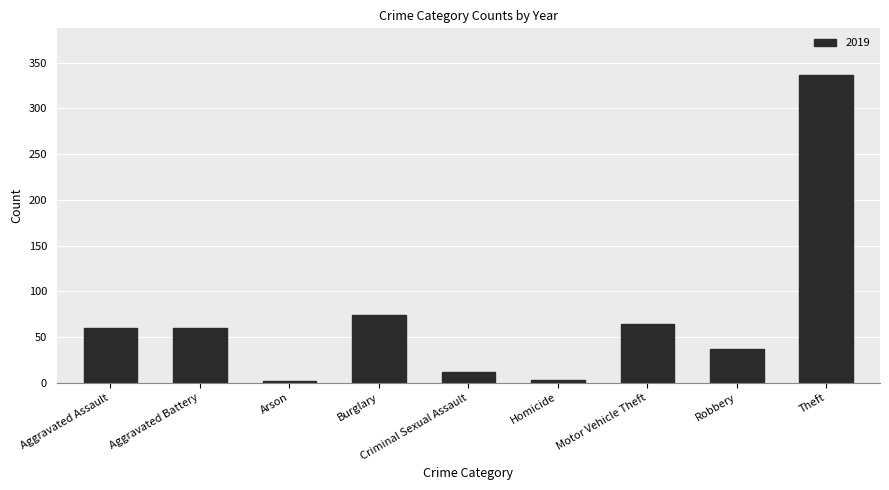

How many categories are shown in the chart?

9